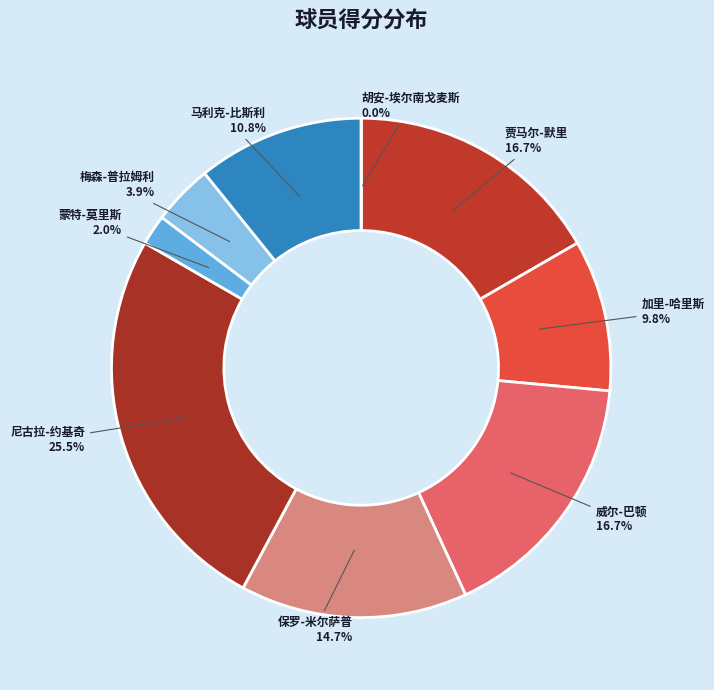

What portion of the pie excludes 威尔-巴顿?

83.3%